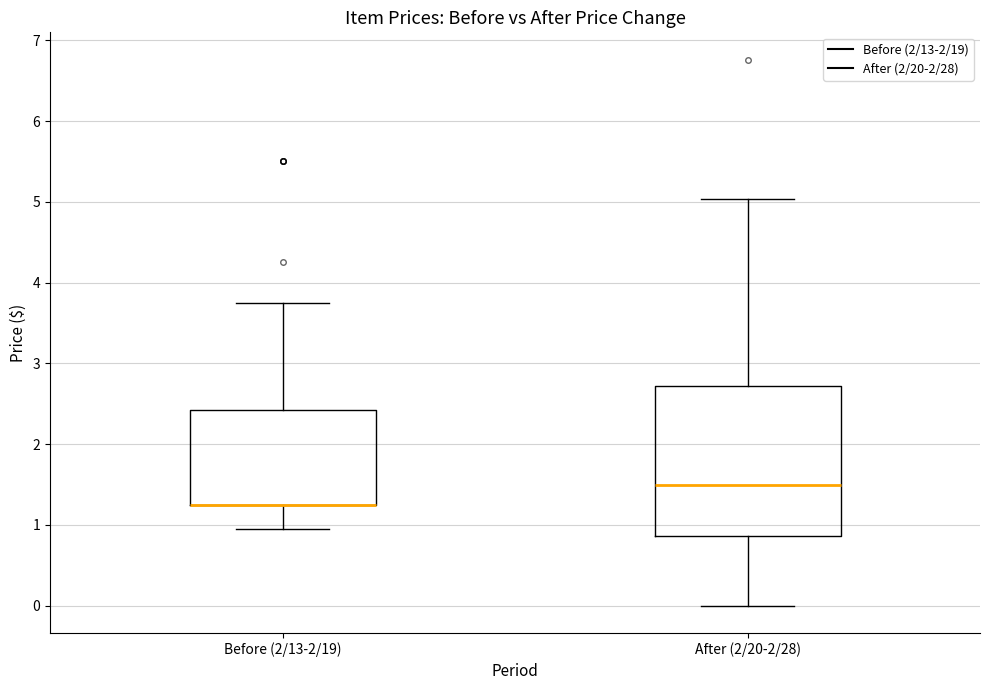

Comparing the boxes themselves (not the whiskers), which one is the tallest?

After (2/20-2/28)